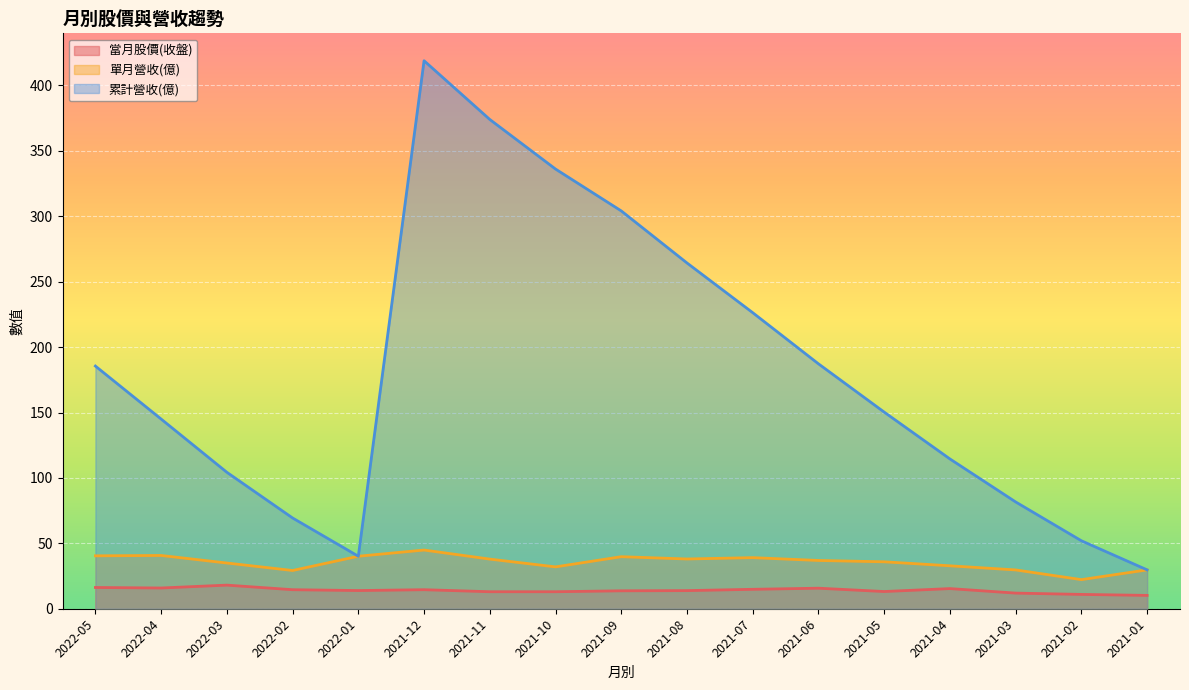

What position from the right is 2021-02?

2